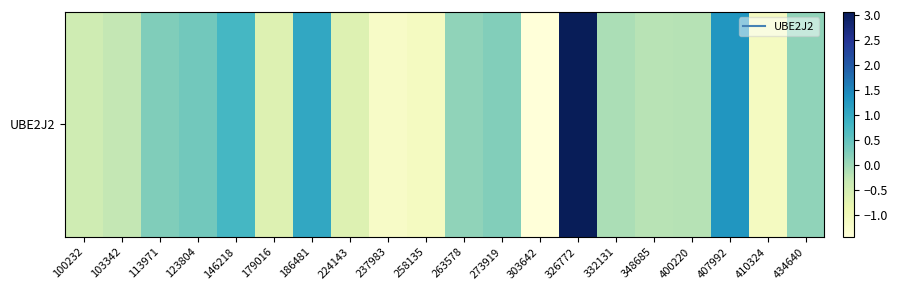

What is the minimum value shown in the chart?

-1.4